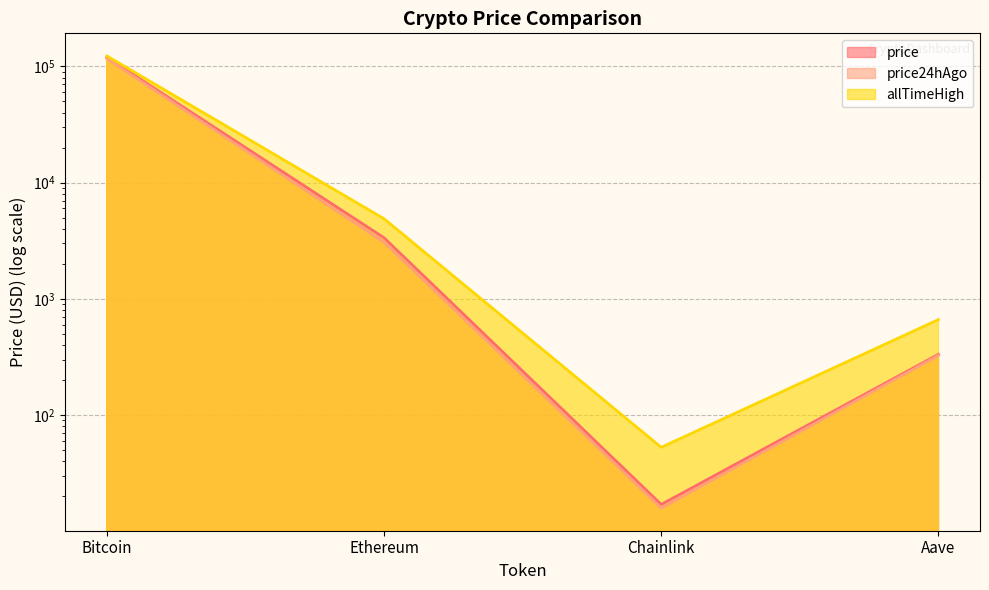

True or false: allTimeHigh and price intersect in this chart.

False